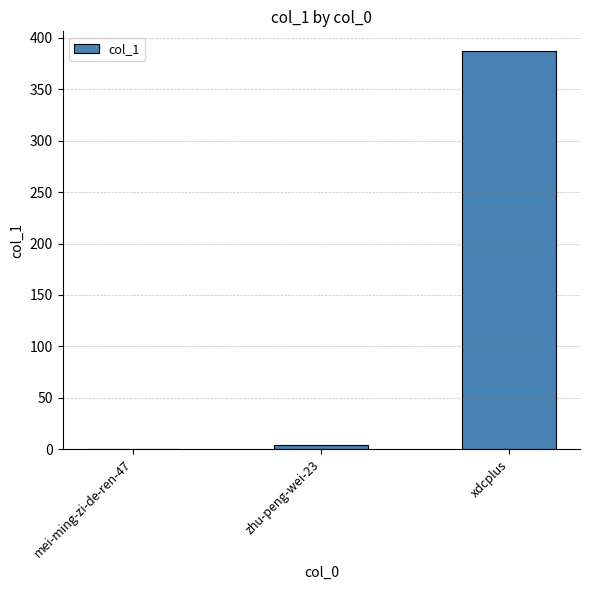

What is the change in value from mei-ming-zi-de-ren-47 to zhu-peng-wei-23?

+4